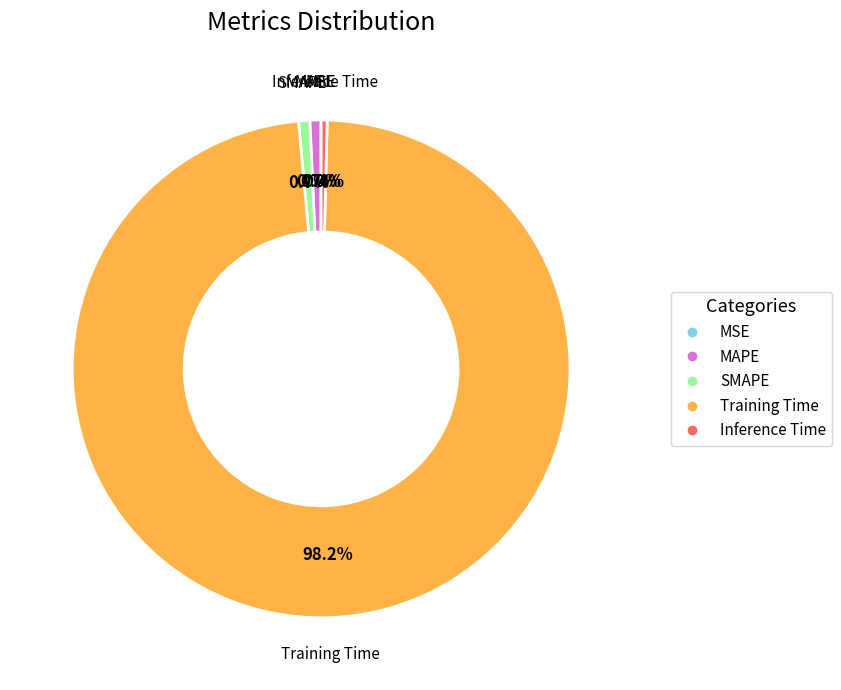

What portion of the pie excludes Training Time?

1.8%